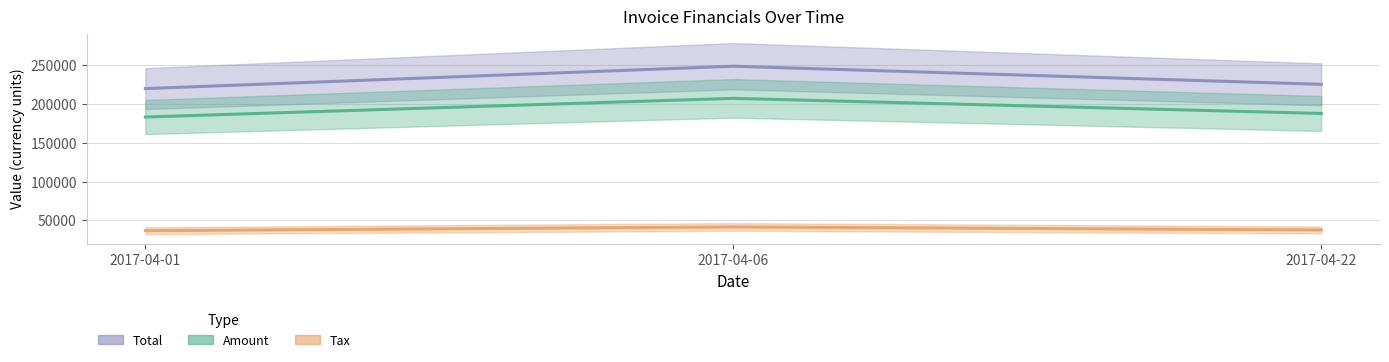

What are all the series names shown in the legend?

Amount, Tax, Total